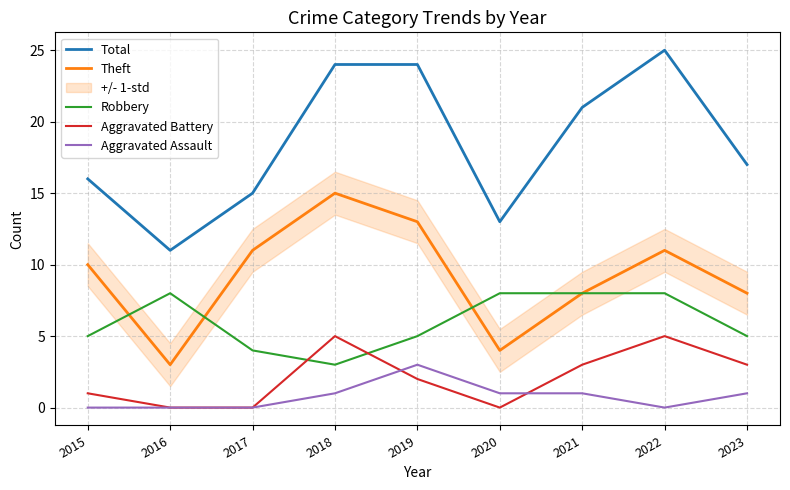

Reading left to right, what are all the values shown in this chart?

Total: 2015=16	2016=11	2017=15	2018=24	2019=24	2020=13	2021=21	2022=25	2023=17
Theft: 2015=10	2016=3	2017=11	2018=15	2019=13	2020=4	2021=8	2022=11	2023=8
Robbery: 2015=5	2016=8	2017=4	2018=3	2019=5	2020=8	2021=8	2022=8	2023=5
Aggravated Battery: 2015=1	2016=0	2017=0	2018=5	2019=2	2020=0	2021=3	2022=5	2023=3
Aggravated Assault: 2015=0	2016=0	2017=0	2018=1	2019=3	2020=1	2021=1	2022=0	2023=1